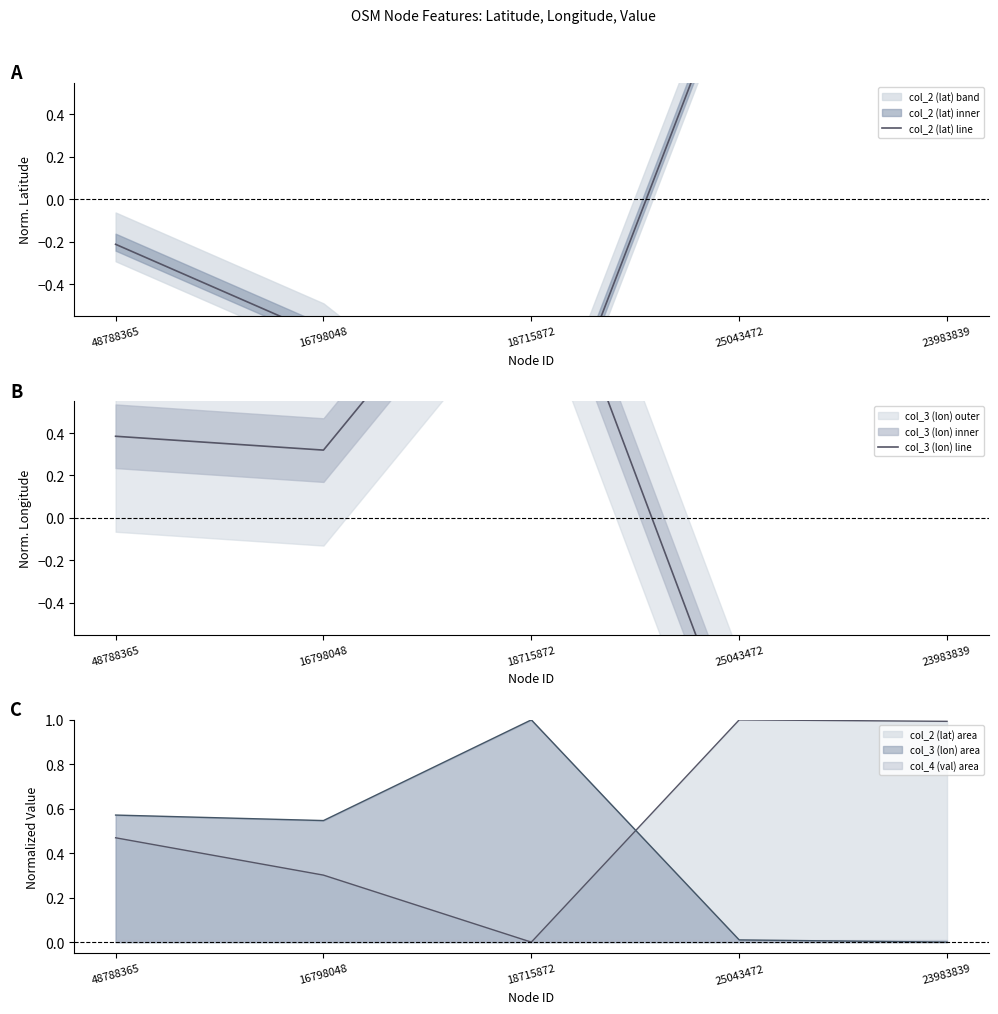

Is it true that col_2 (lat) line equals -1.4 at 18715872?

True